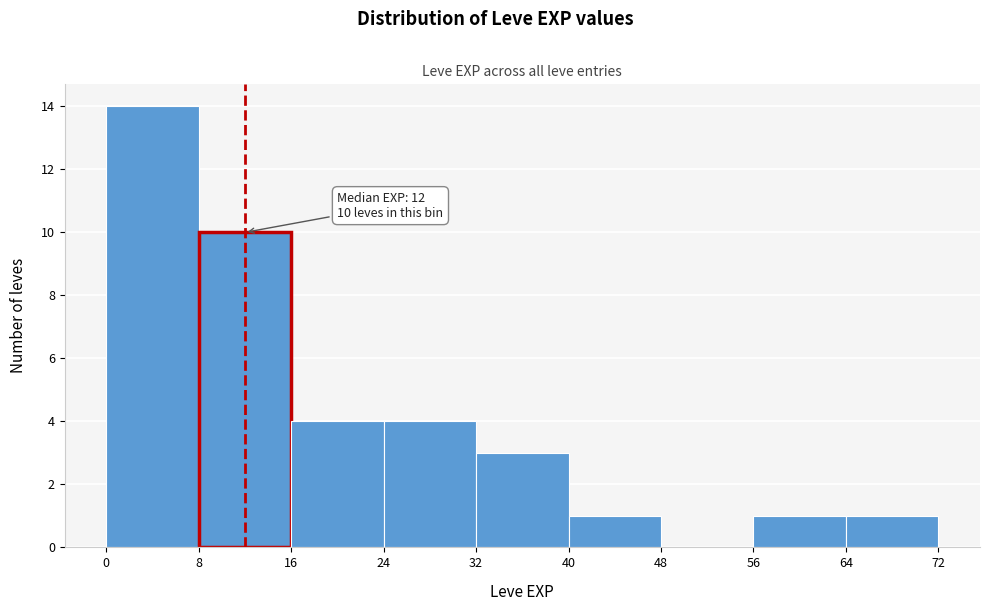

Which range on the x-axis has the tallest bar?

0 to 8